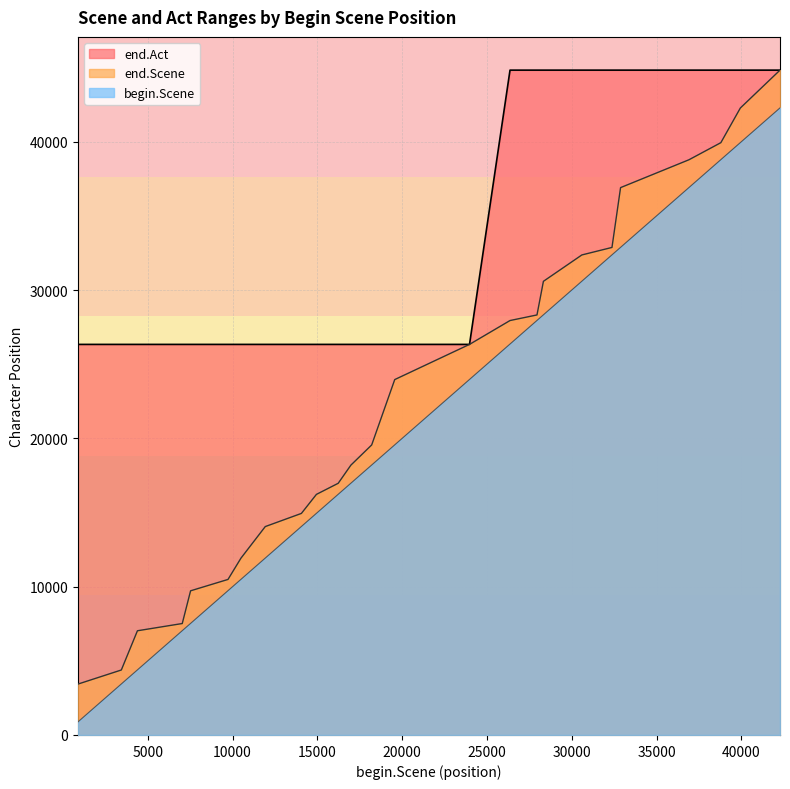

True or false: end.Act has a value of 68964 at 32878.

False